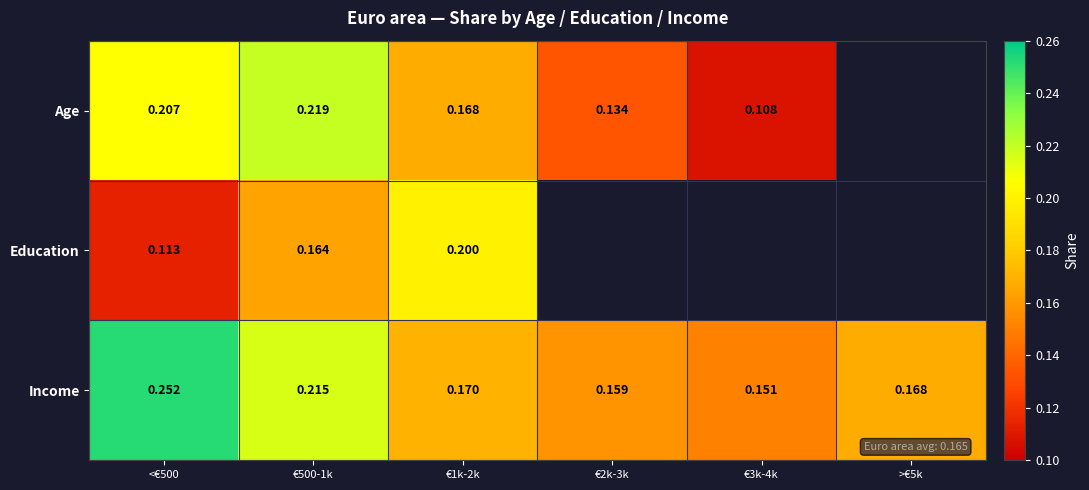

Rank the series at €500-1k from lowest to highest value.

Education, Income, Age